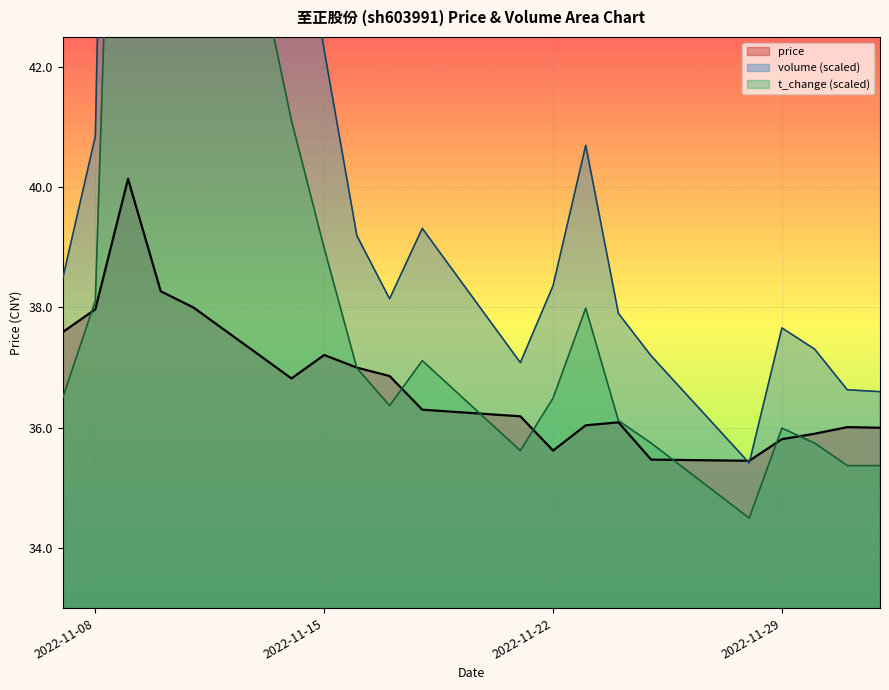

True or false: t_change has a value of 34.5 at 2022-11-28.

True